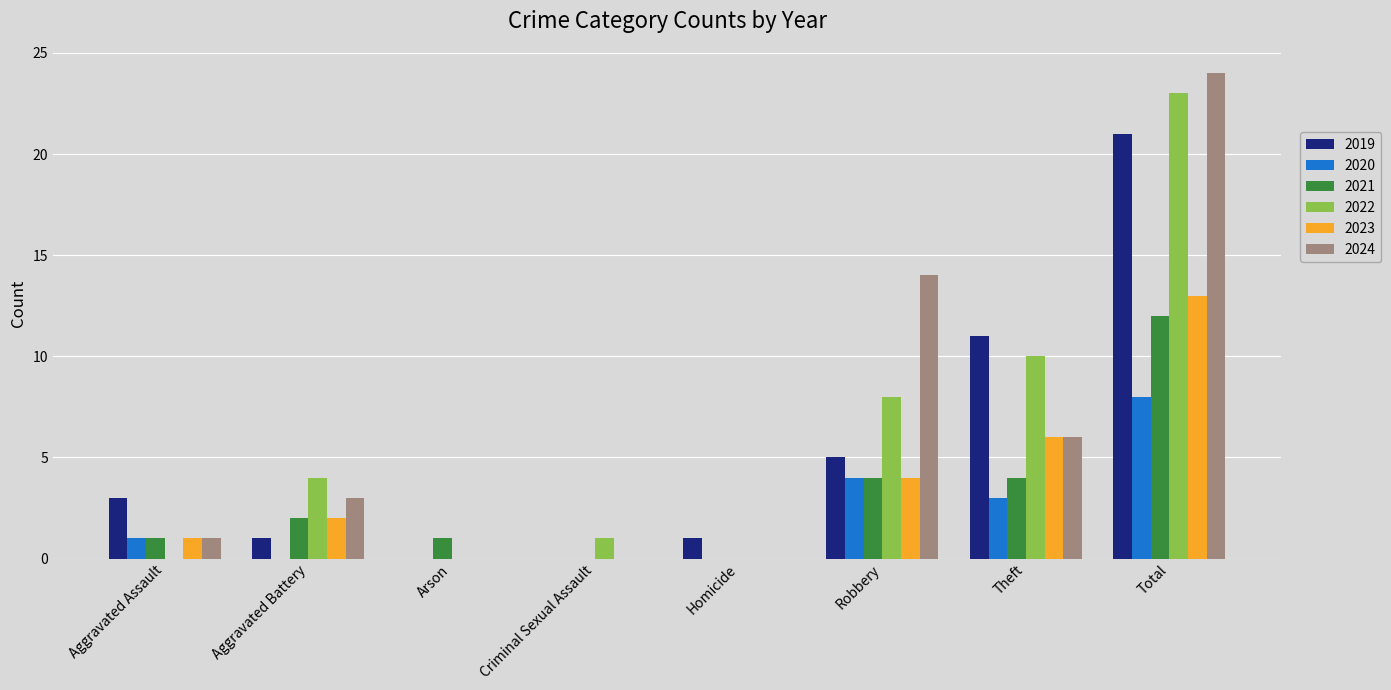

Is the value of 2023 at Robbery greater than the value of 2019 at Theft?

No